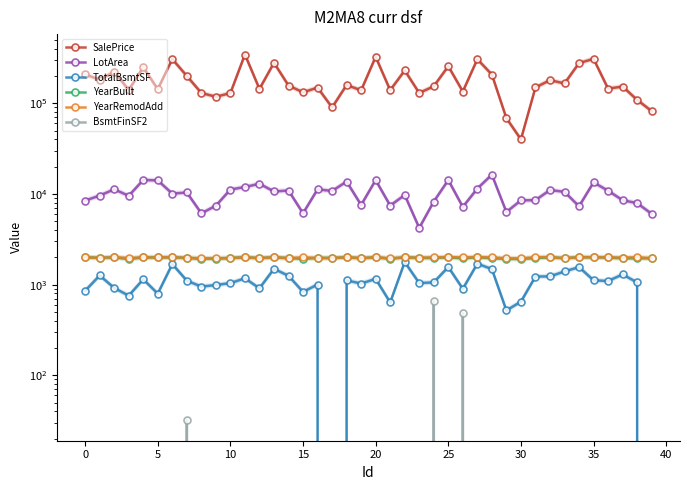

What are all the series names shown in the legend?

SalePrice, LotArea, TotalBsmtSF, YearBuilt, YearRemodAdd, BsmtFinSF2